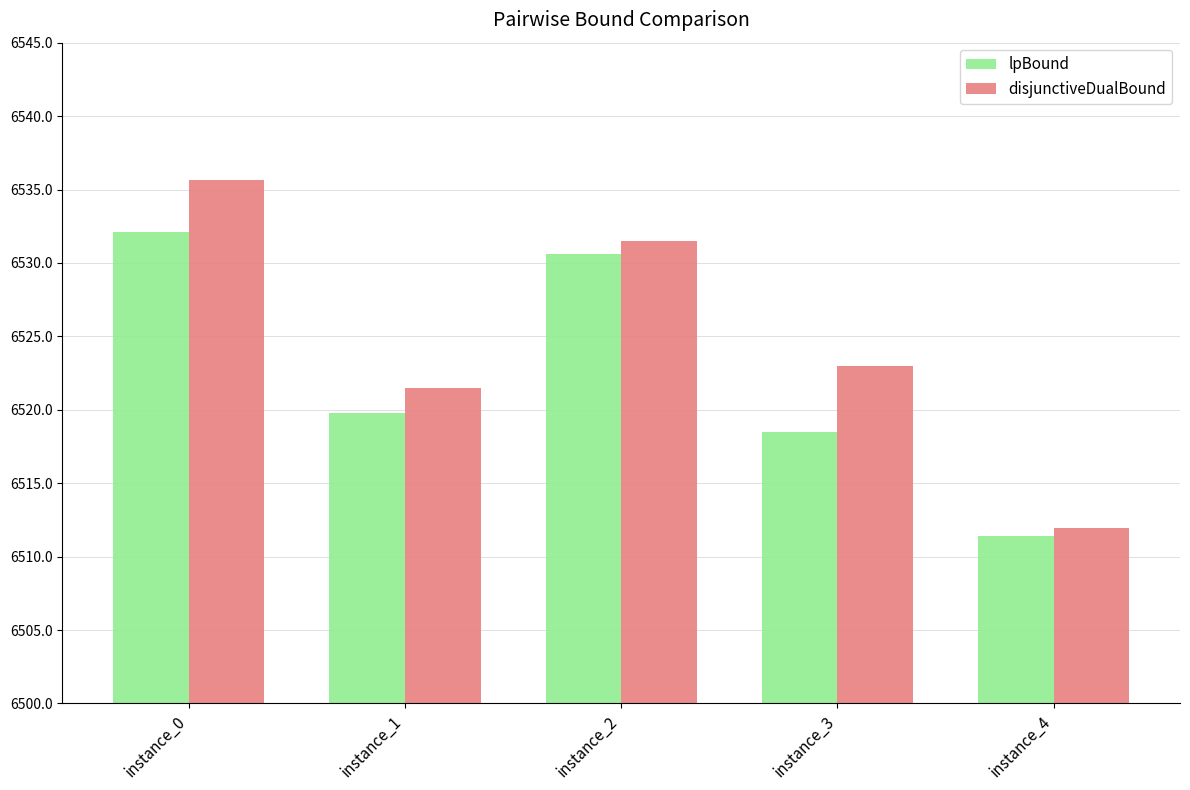

Which label corresponds to the largest value in the chart?

instance_0